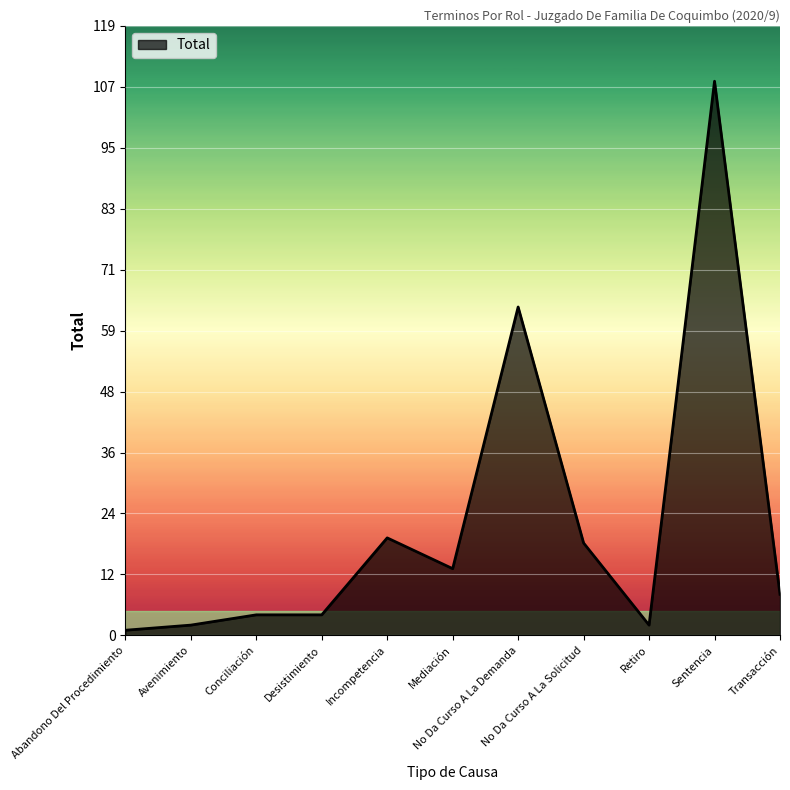

What is the sum of all values?

243